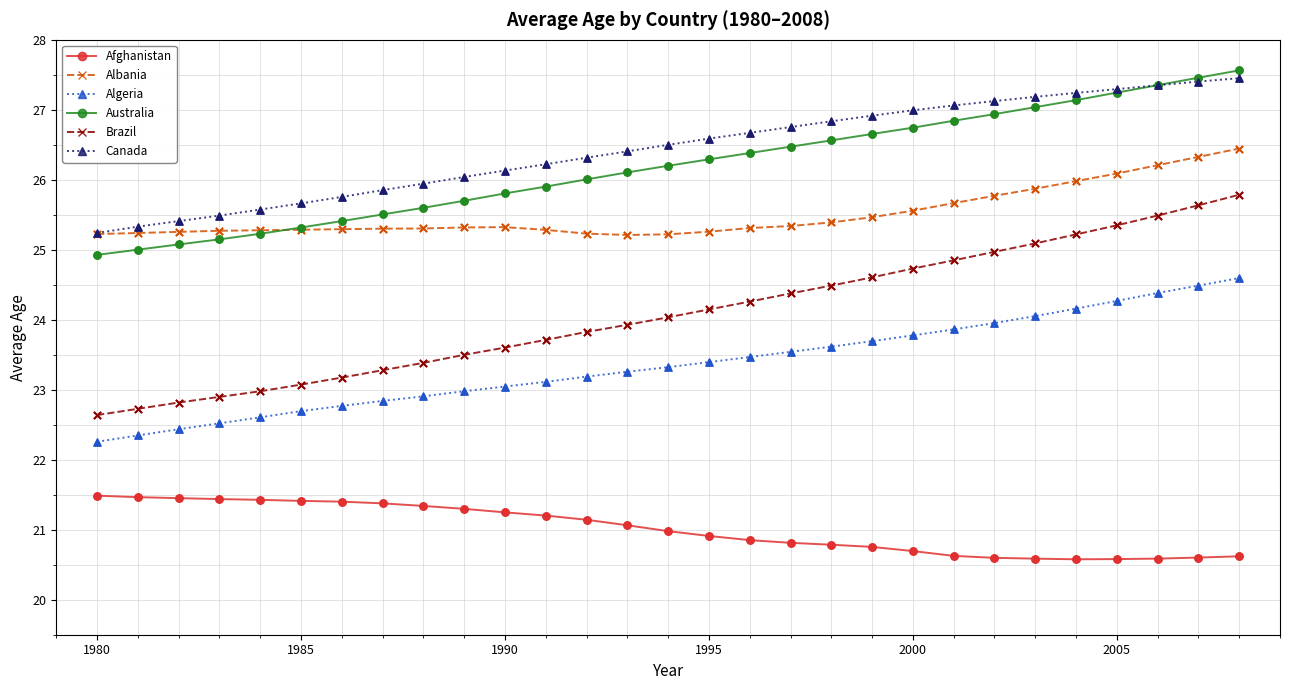

True or false: Brazil and Canada intersect in this chart.

False